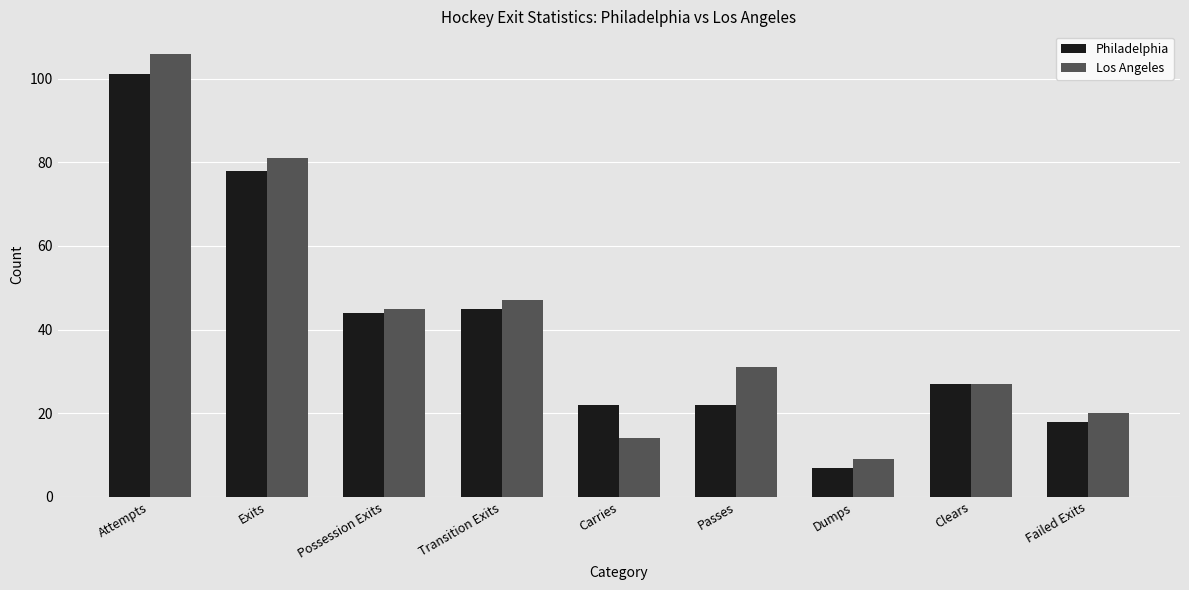

How many distinct data groups are displayed?

2